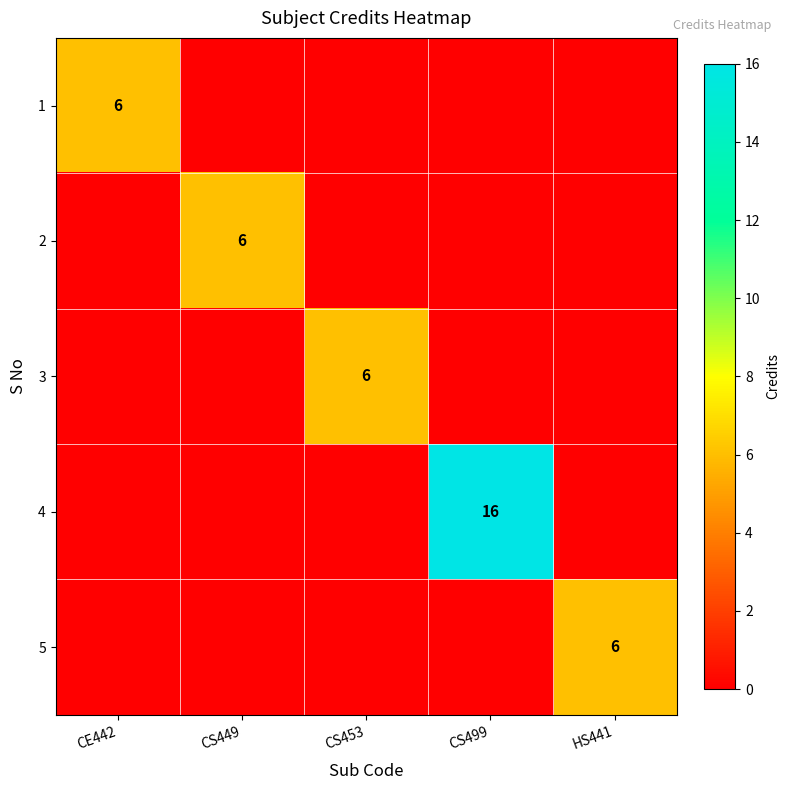

Count the number of data series in this chart.

5